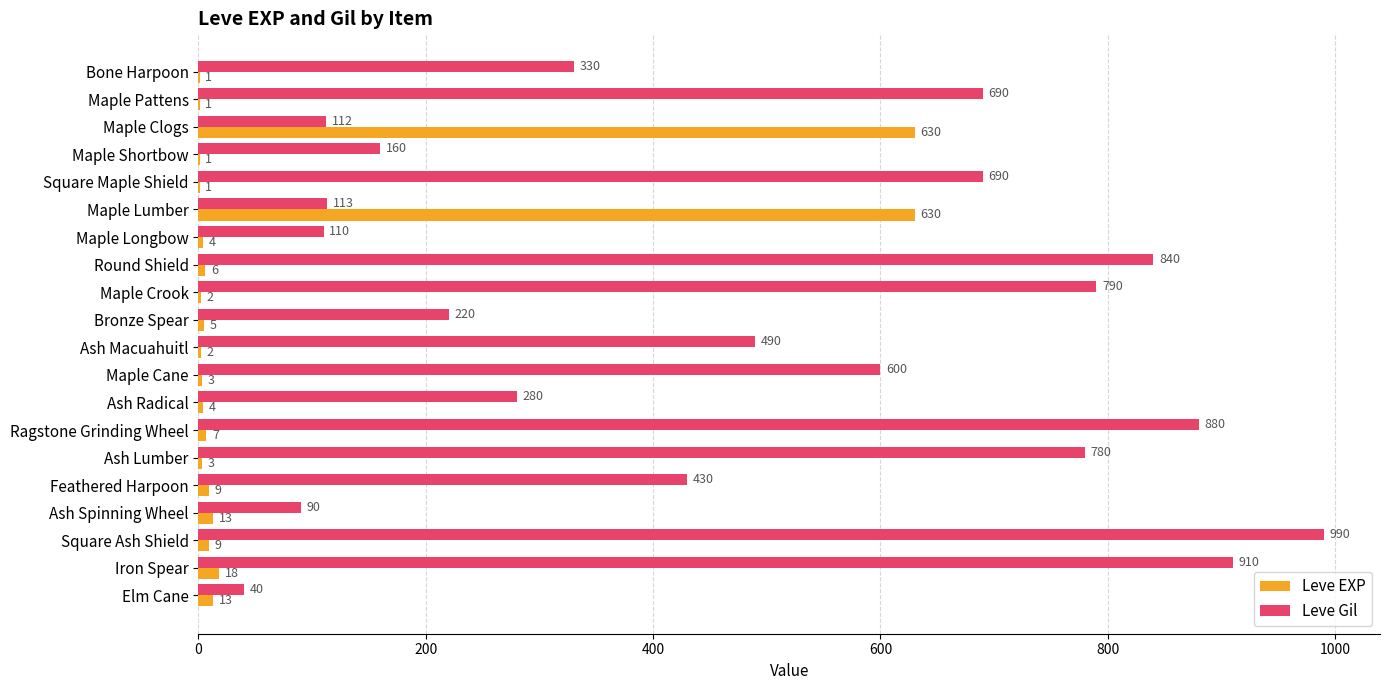

How many distinct data groups are displayed?

2